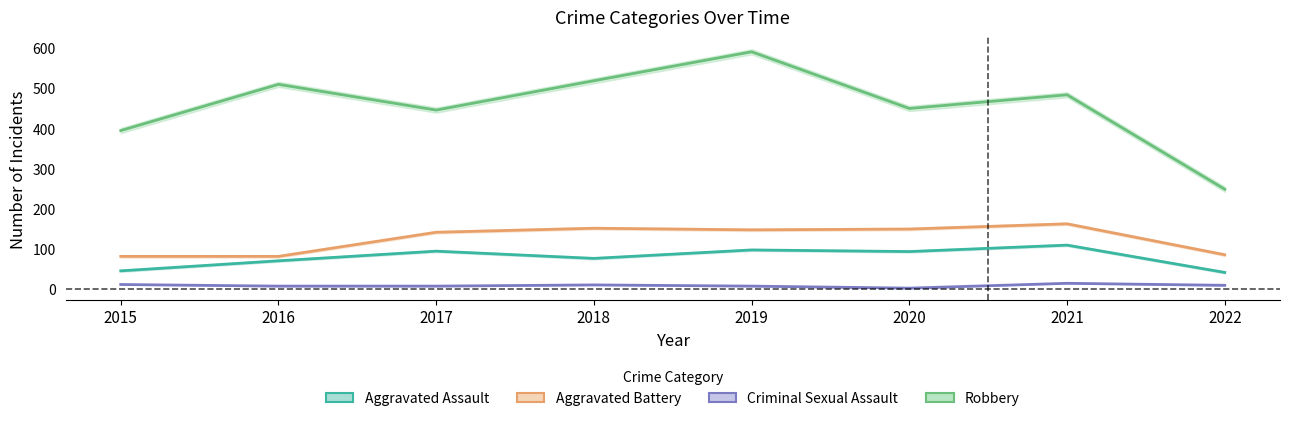

How many data points in Aggravated Assault are above 94?

3